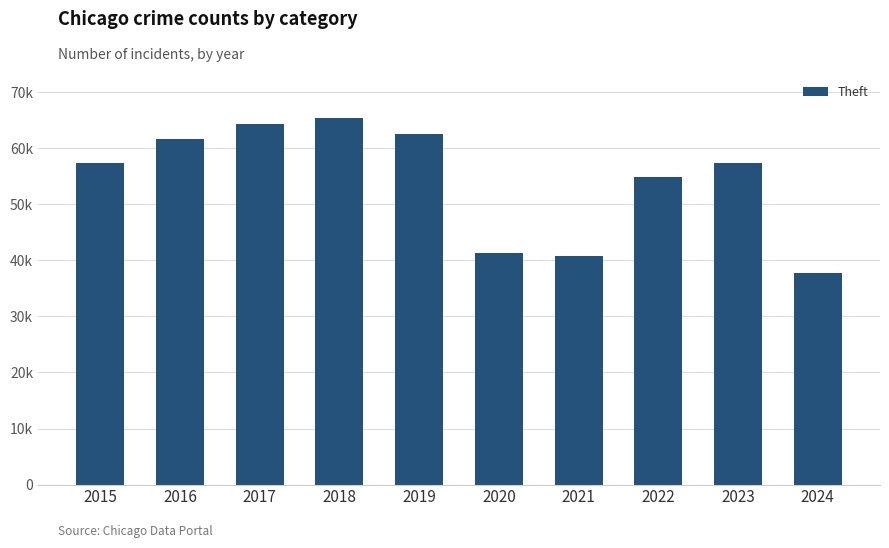

Does the chart contain any negative values?

No